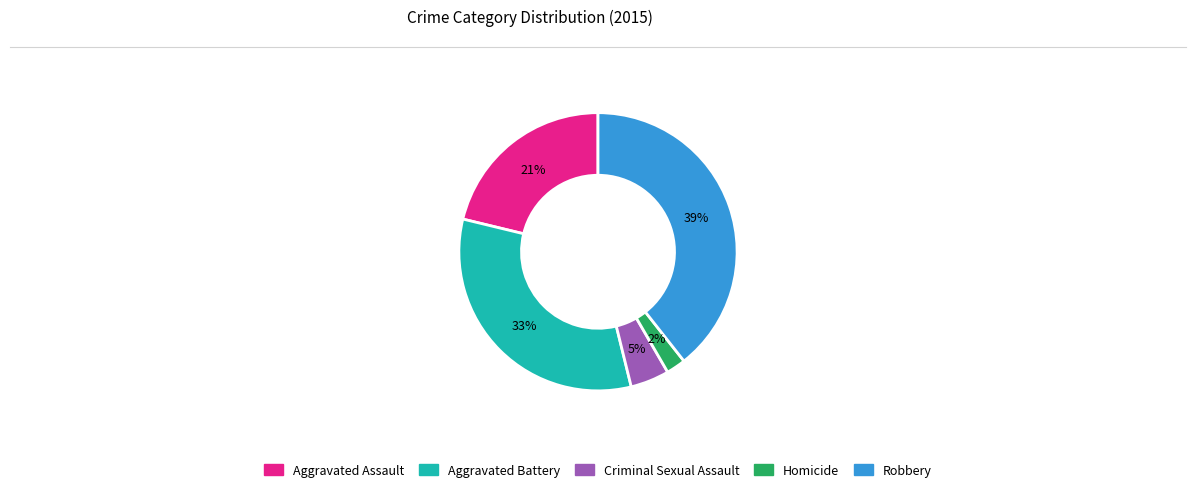

What percentage is the Aggravated Battery slice, to the nearest percent?

33%